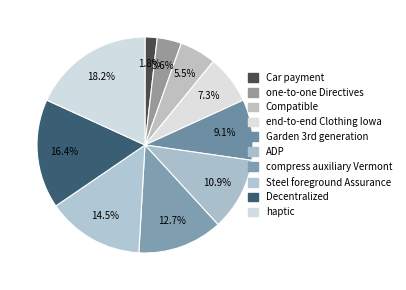

Count the number of slices in the pie.

10